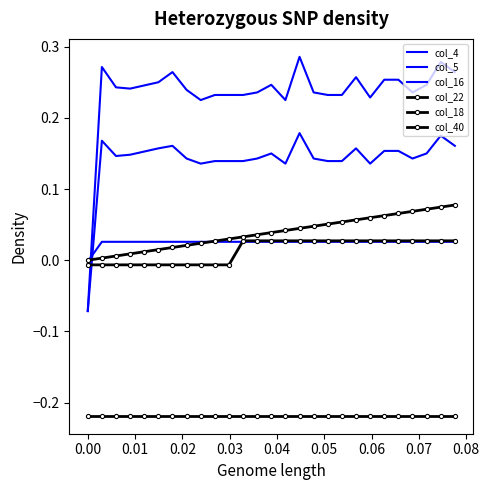

Which series has the largest range (max minus min)?

col_4